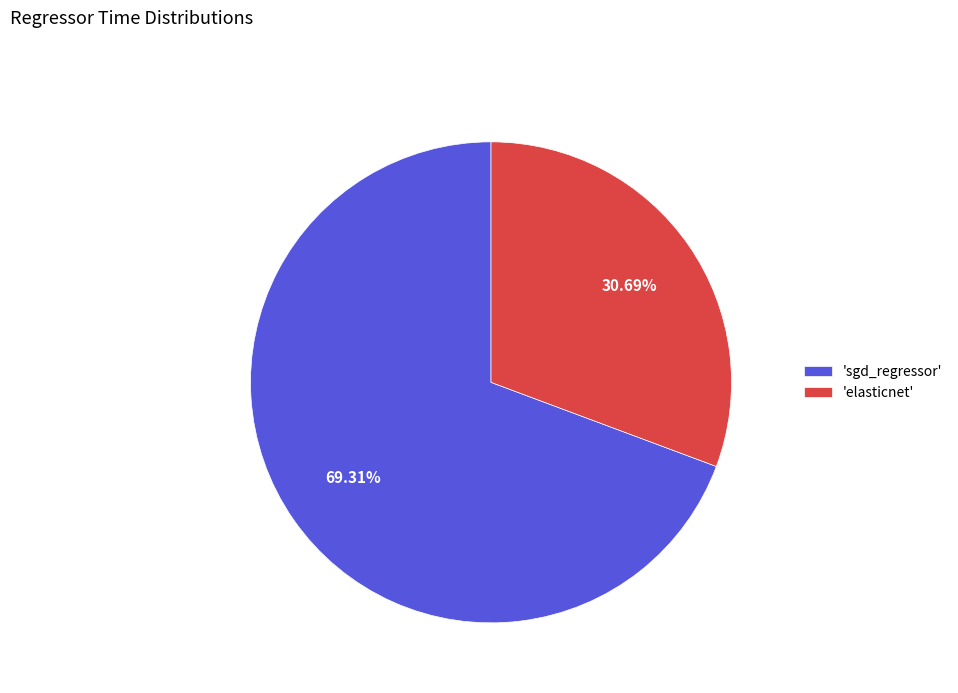

Which has a higher value, 'elasticnet' or 'sgd_regressor'?

'sgd_regressor'